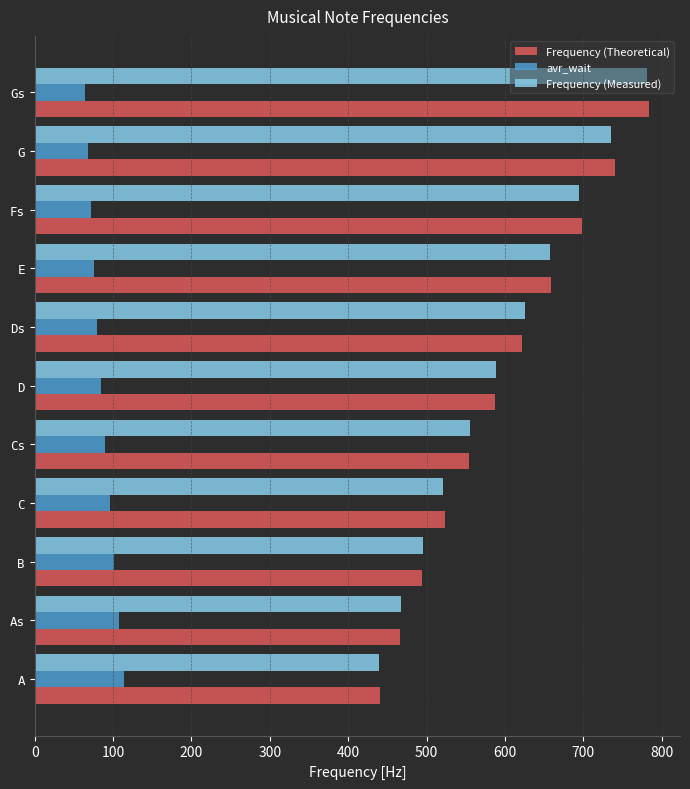

Which series has the widest spread of values?

Frequency (Theoretical)